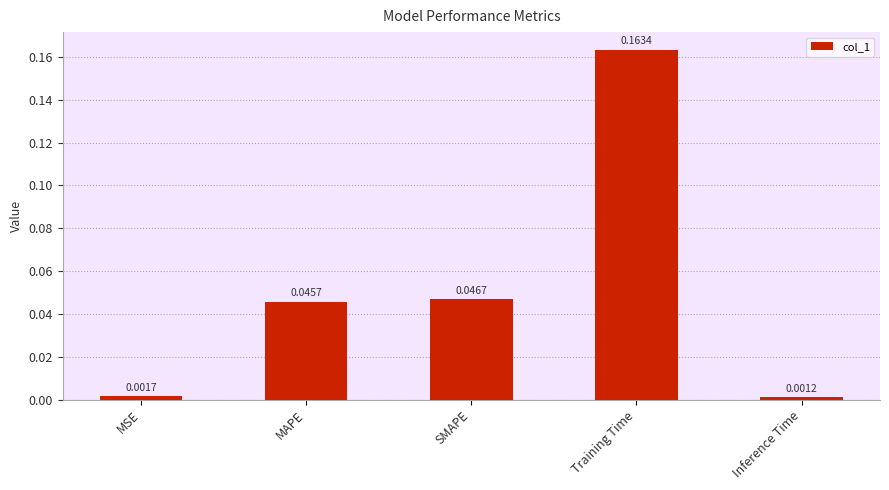

Are the bars grouped side by side (vs. stacked)?

No